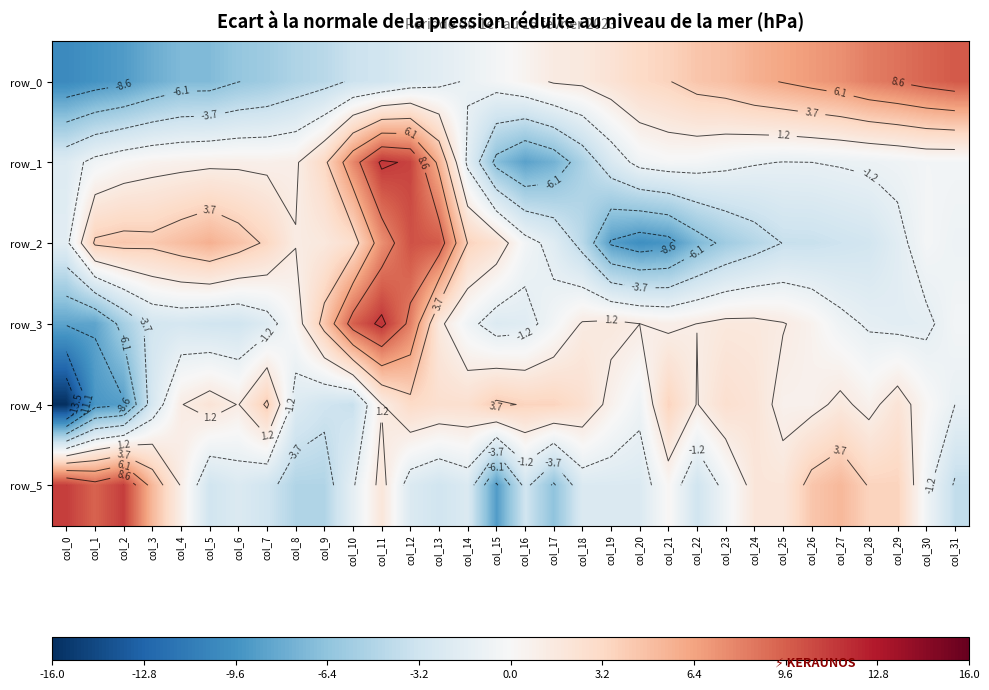

Reading left to right, transcribe all the data shown in this chart.

row_0: -10.2	-9.5	-9.0	-7.9	-7.1	-7.0	-6.2	-5.7	-4.9	-4.4	-3.4	-3.1	-2.2	-1.7	-1.1	-0.4	0.5	1.4	1.6	2.3	3.1	3.6	4.4	4.8	5.7	6.2	6.8	7.3	8.2	8.7	9.3	9.8
row_1: -2.1	-0.6	0.1	0.6	0.7	0.9	0.9	0.8	1.0	3.2	7.7	11.4	10.8	5.6	-1.6	-6.8	-8.6	-7.6	-5.1	-2.4	-0.6	-0.2	-0.3	-0.7	-1.1	-1.3	-1.2	-1.1	-0.9	-0.7	-0.4	-0.4
row_2: -1.7	4.0	4.3	4.2	4.9	5.7	4.6	3.4	1.3	1.7	2.8	7.3	10.2	9.8	3.6	2.4	-0.4	-1.9	-4.4	-8.8	-9.8	-9.4	-7.1	-5.6	-4.6	-3.6	-3.6	-3.3	-3.0	-1.8	-0.2	-0.8
row_3: -8.5	-8.4	-5.4	-3.0	-2.7	-3.1	-3.1	-2.1	0.3	4.4	9.6	11.5	8.1	1.7	-0.6	-2.2	-1.9	-0.4	1.4	1.7	1.2	0.9	1.2	1.7	1.7	1.3	0.6	-0.7	-1.4	-1.7	-1.6	-0.4
row_4: -16.0	-9.3	-8.8	-2.6	1.2	2.1	1.2	4.0	-2.2	-3.1	-3.6	1.2	3.1	2.6	2.6	4.0	3.5	3.5	2.6	0.7	-0.7	3.5	1.2	2.6	2.1	0.7	0.7	1.6	0.7	2.1	0.2	-1.2
row_5: 11.1	9.4	11.1	5.2	1.1	-3.1	-2.3	-3.1	-4.8	-4.8	-1.4	1.9	-2.3	-3.1	-2.3	-8.9	-3.1	-6.4	-2.3	-2.3	-2.3	0.2	-3.1	-0.6	1.9	1.9	4.4	5.2	3.6	3.6	-0.6	-3.9